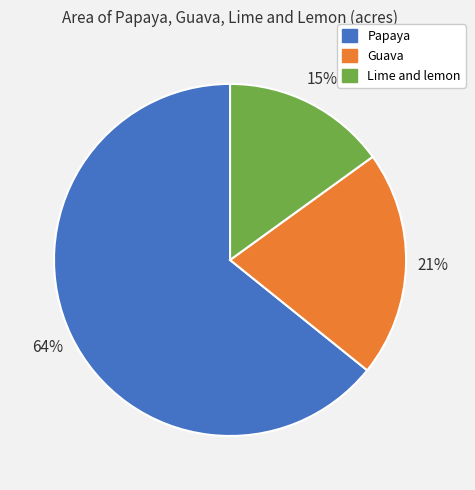

To the nearest percent, what percentage of the pie is Guava?

21%